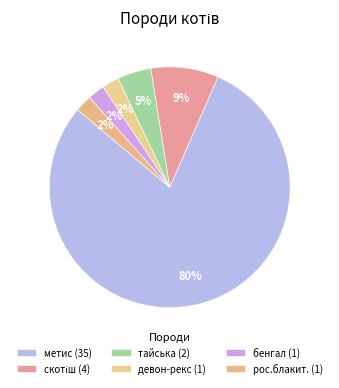

Count the number of slices in the pie.

6